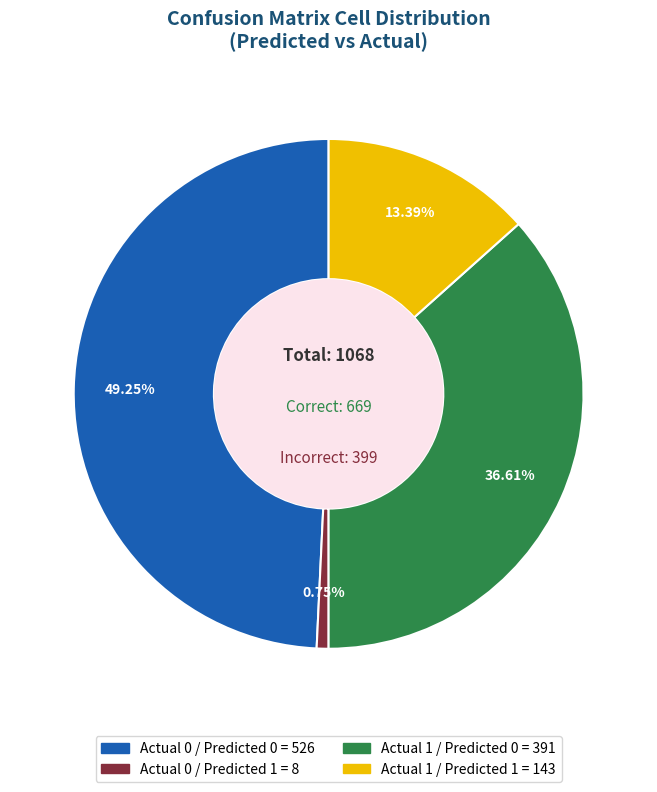

Is there a majority slice in this chart?

No